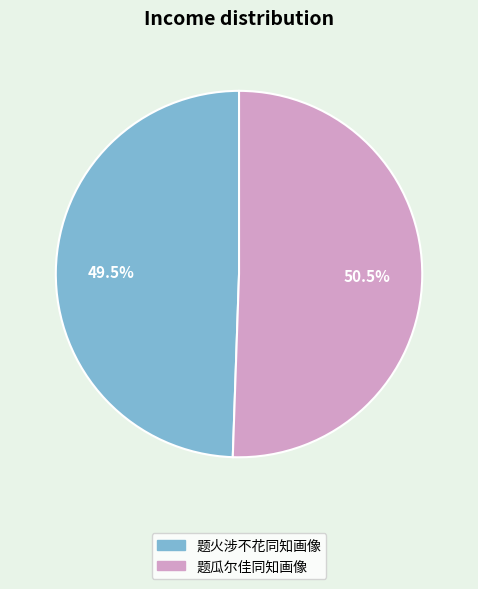

Which category has the smallest portion of the pie?

题火涉不花同知画像